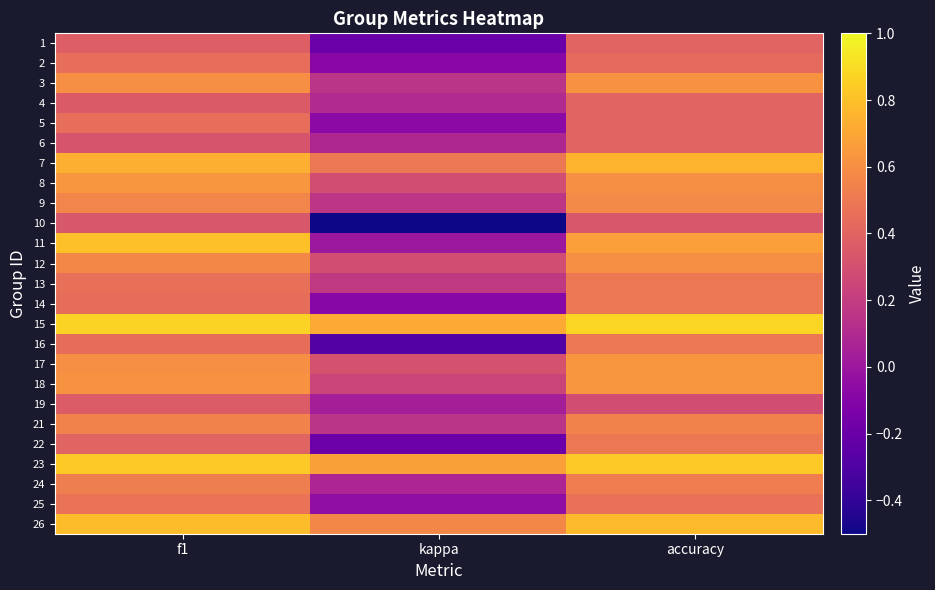

At which category is the sum across all series the highest?

accuracy